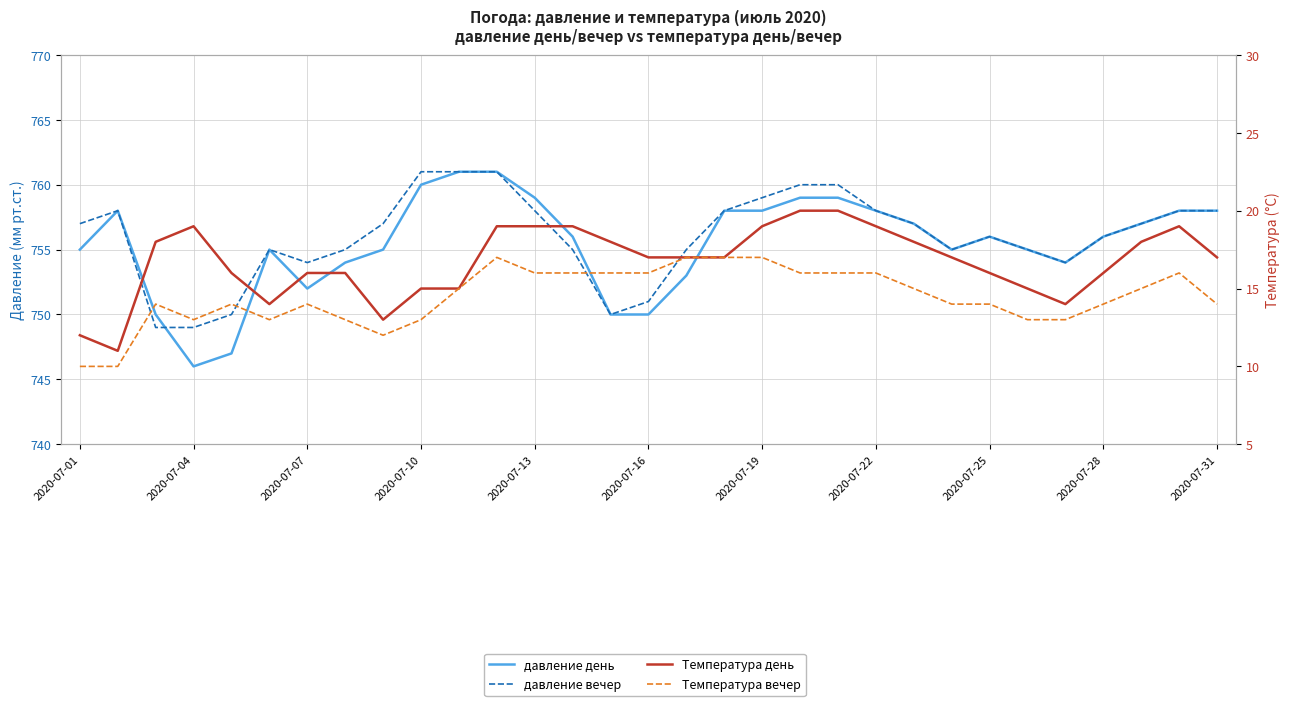

True or false: давление вечер and Температура день cross at least once.

False